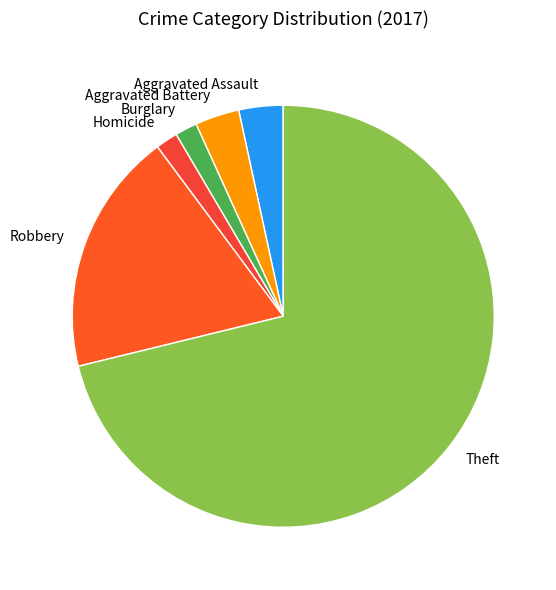

How many slices are in this pie chart?

6